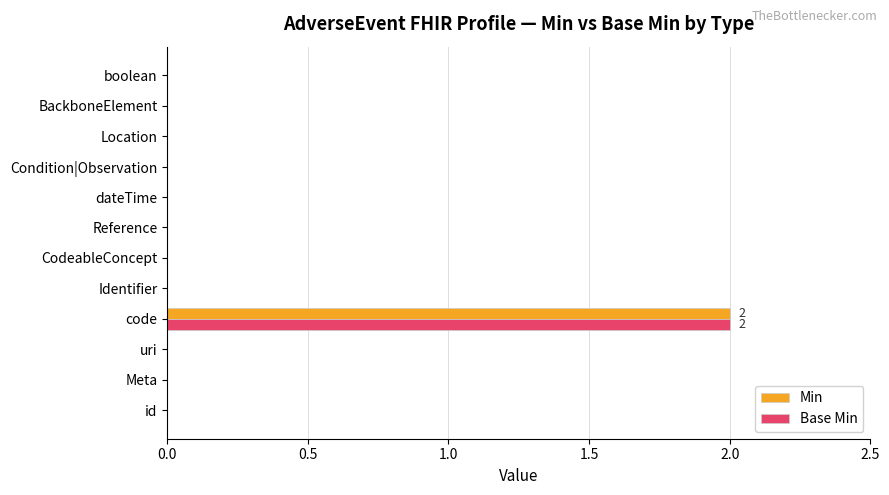

At which category is the sum across all series the highest?

code